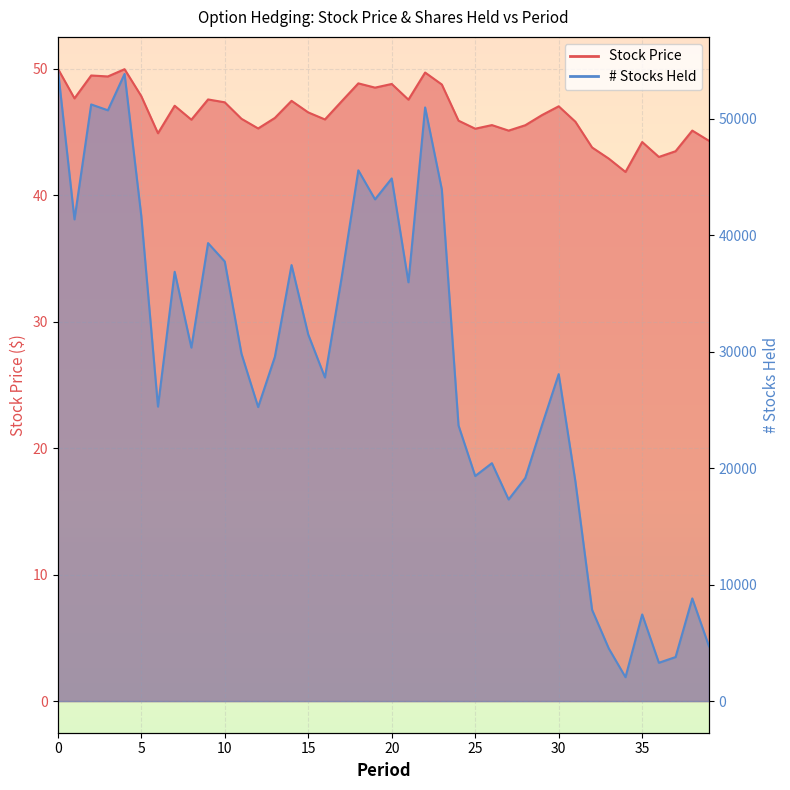

True or false: Stock Price and # Stocks held cross at least once.

False